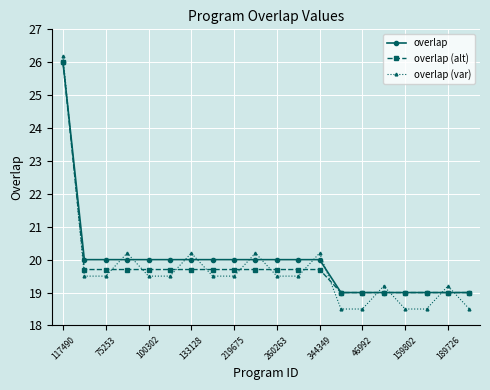

What is the value of the overlap (var) point at the 19th from the left?

19.2